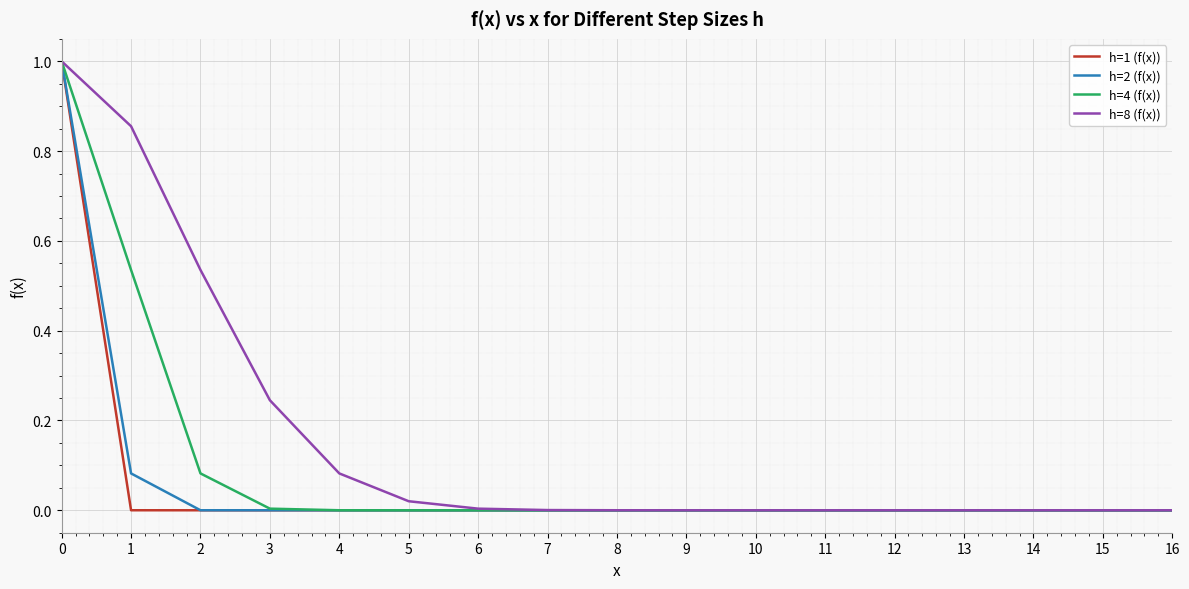

The value of h=1 (f(x)) at 6 is 0.7. True or false?

False